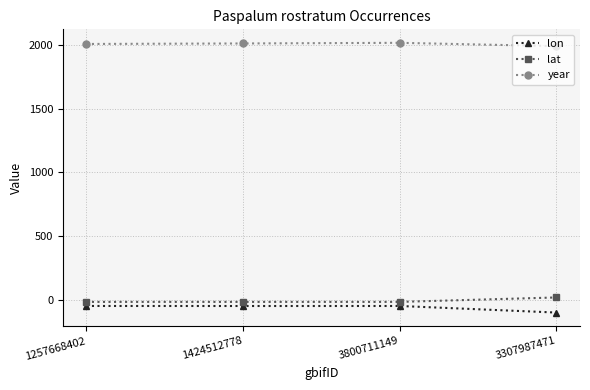

What is the label of the 4th point from the left?

3307987471